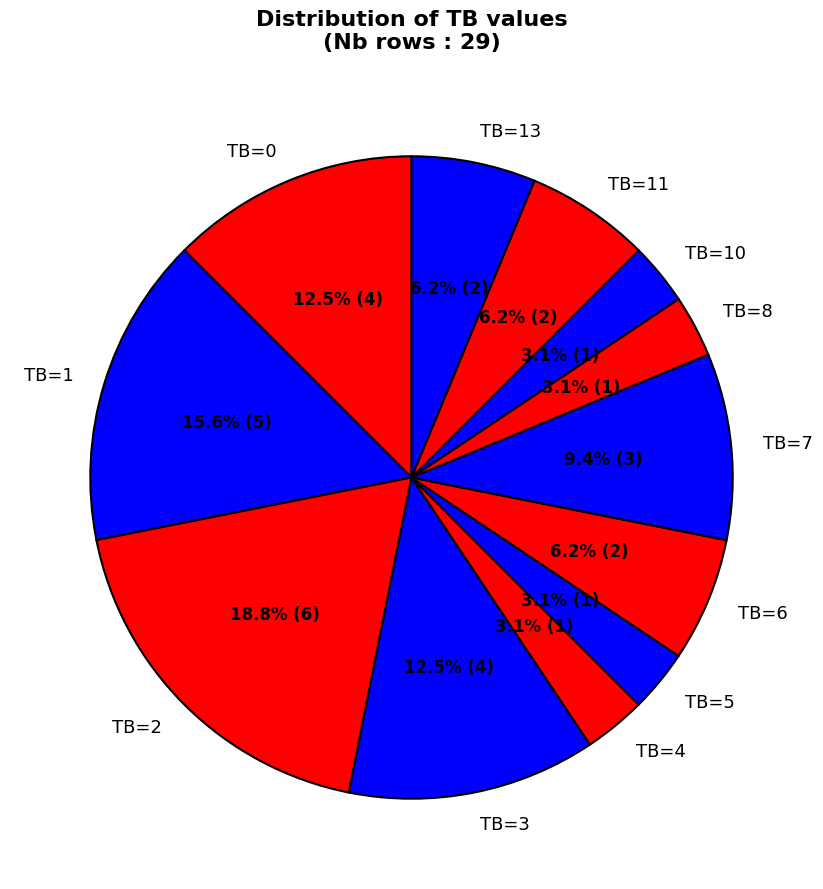

Is there any slice that represents more than half of the pie?

No